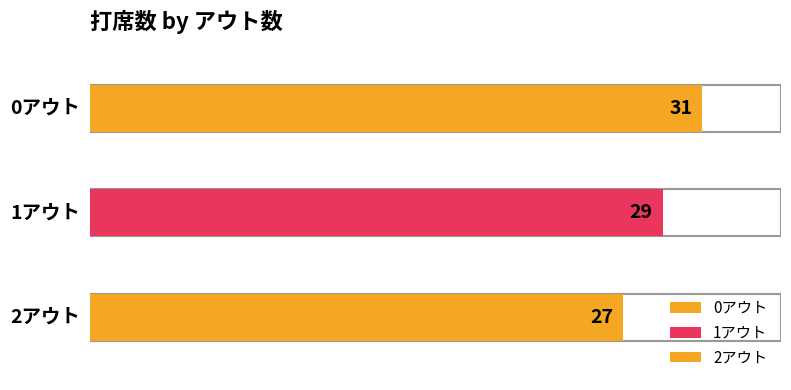

How many bars are there in total?

3